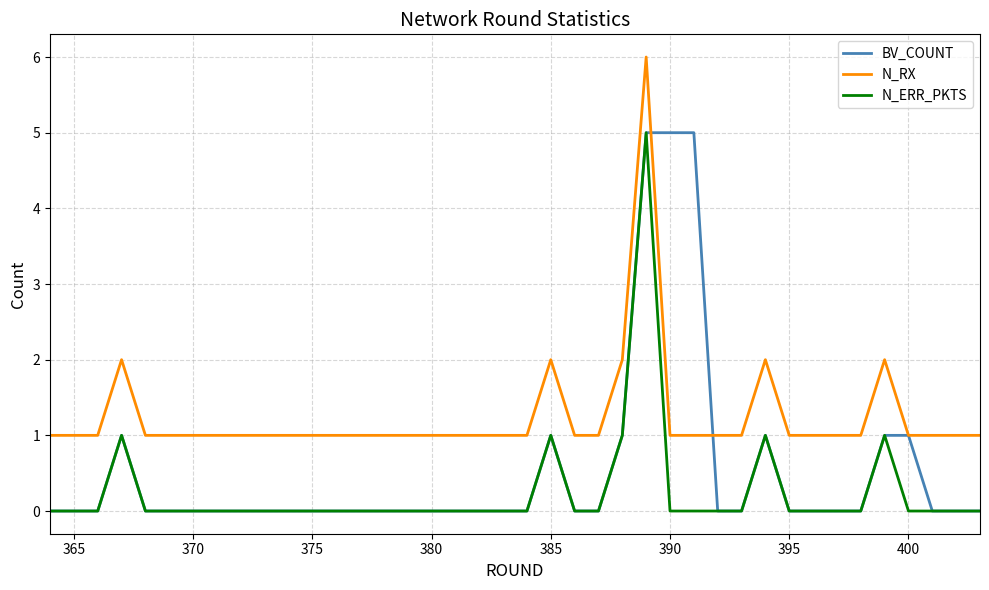

List the series in order of their overall mean, highest first.

N_RX, BV_COUNT, N_ERR_PKTS